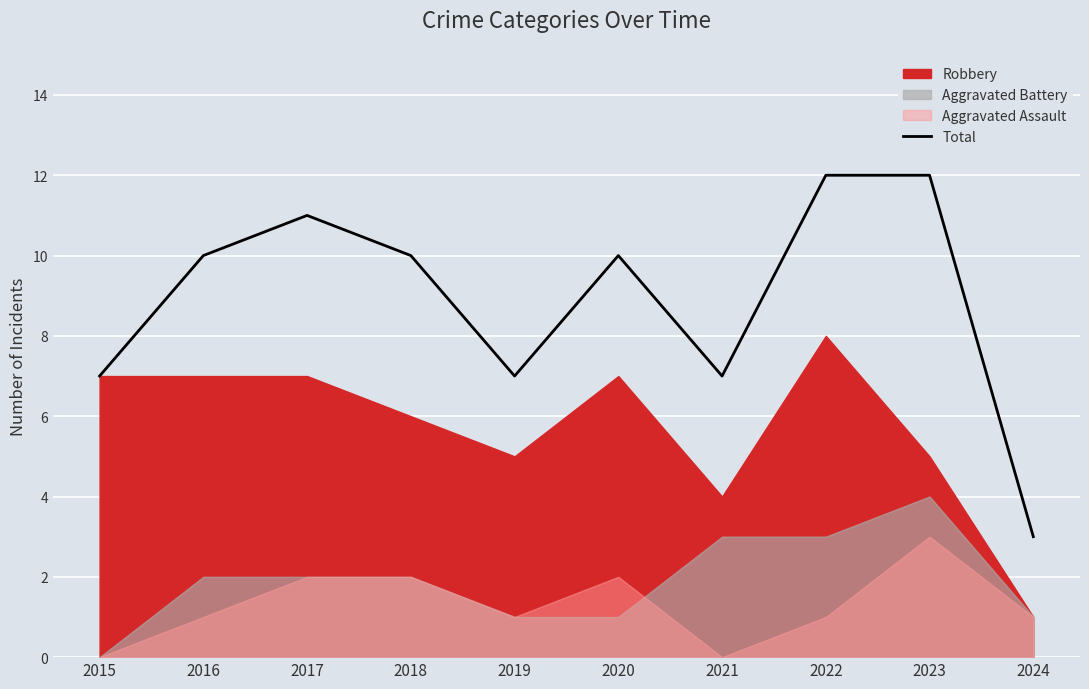

What is the average value?

9